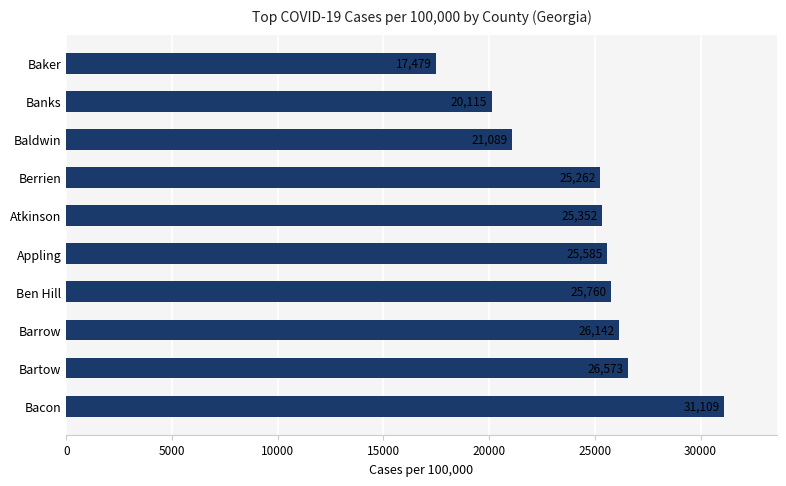

What is the ratio of the value at Bacon to the value at Bartow?

1.2